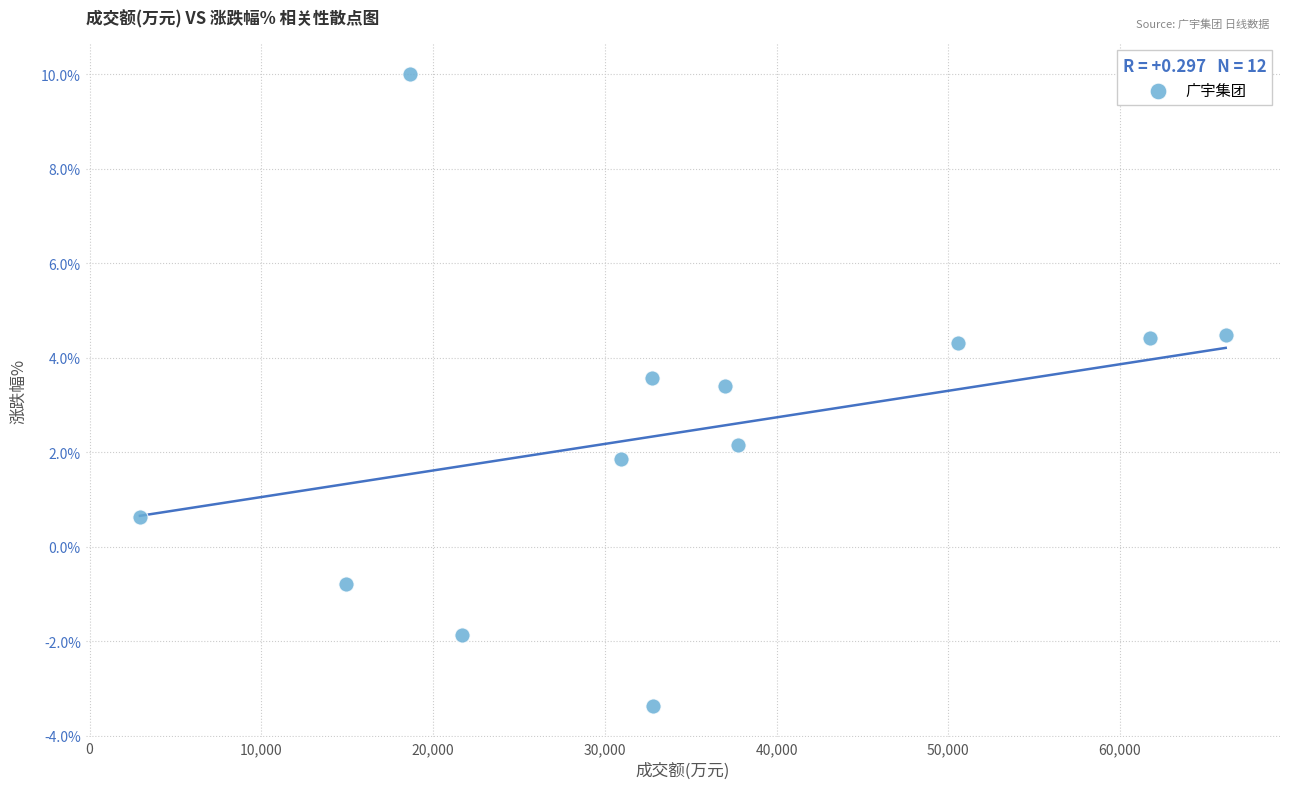

What Y value in the scatter plot is closest to 3?

3.4